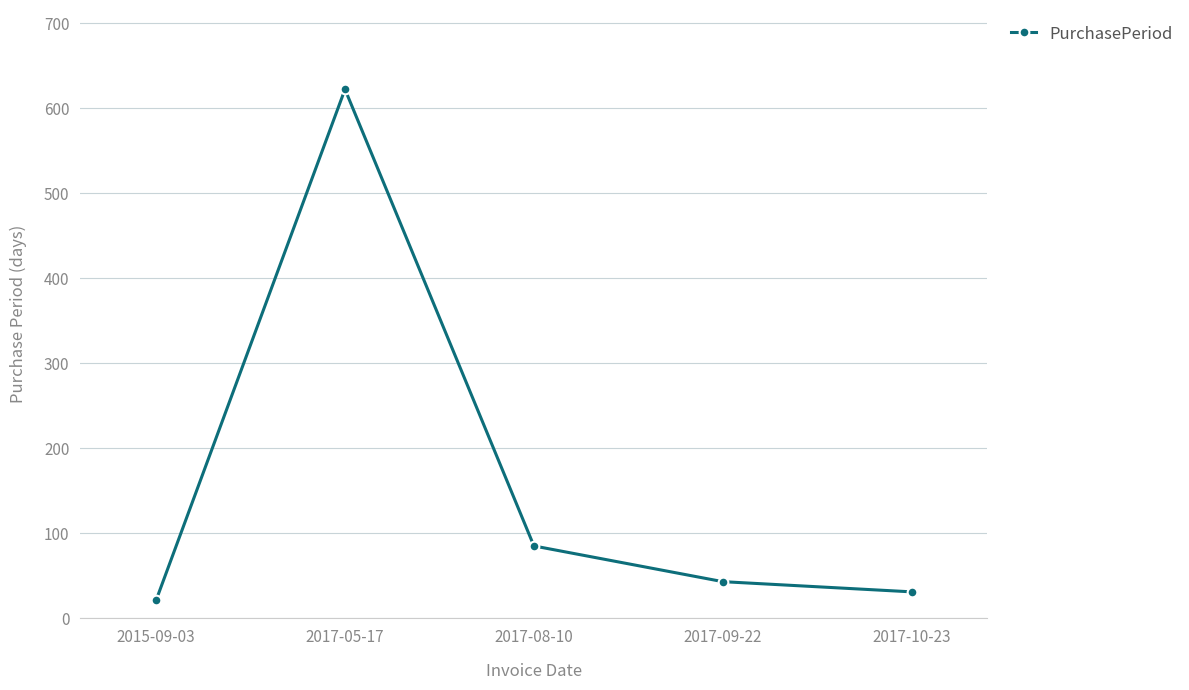

The chart shows a value of 43 at 2017-09-22. True or false?

True